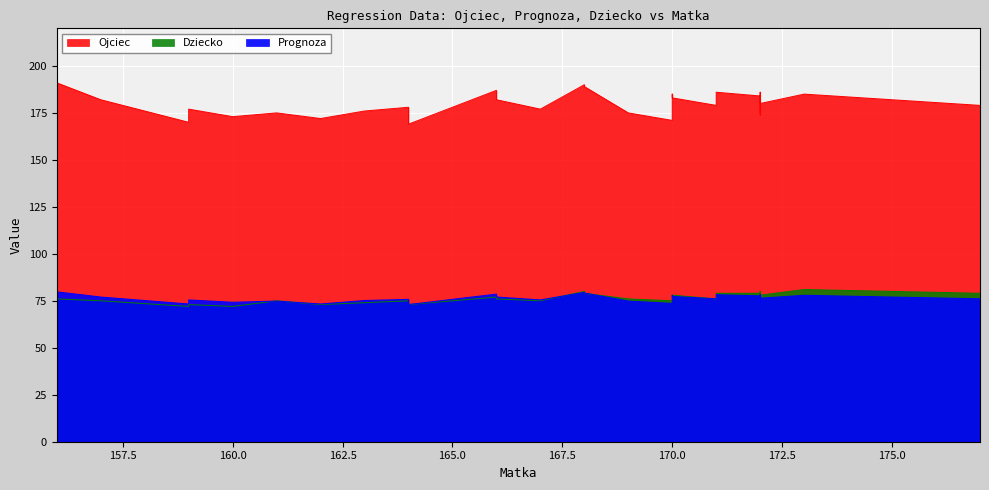

What is the maximum value shown in the chart?

191.0